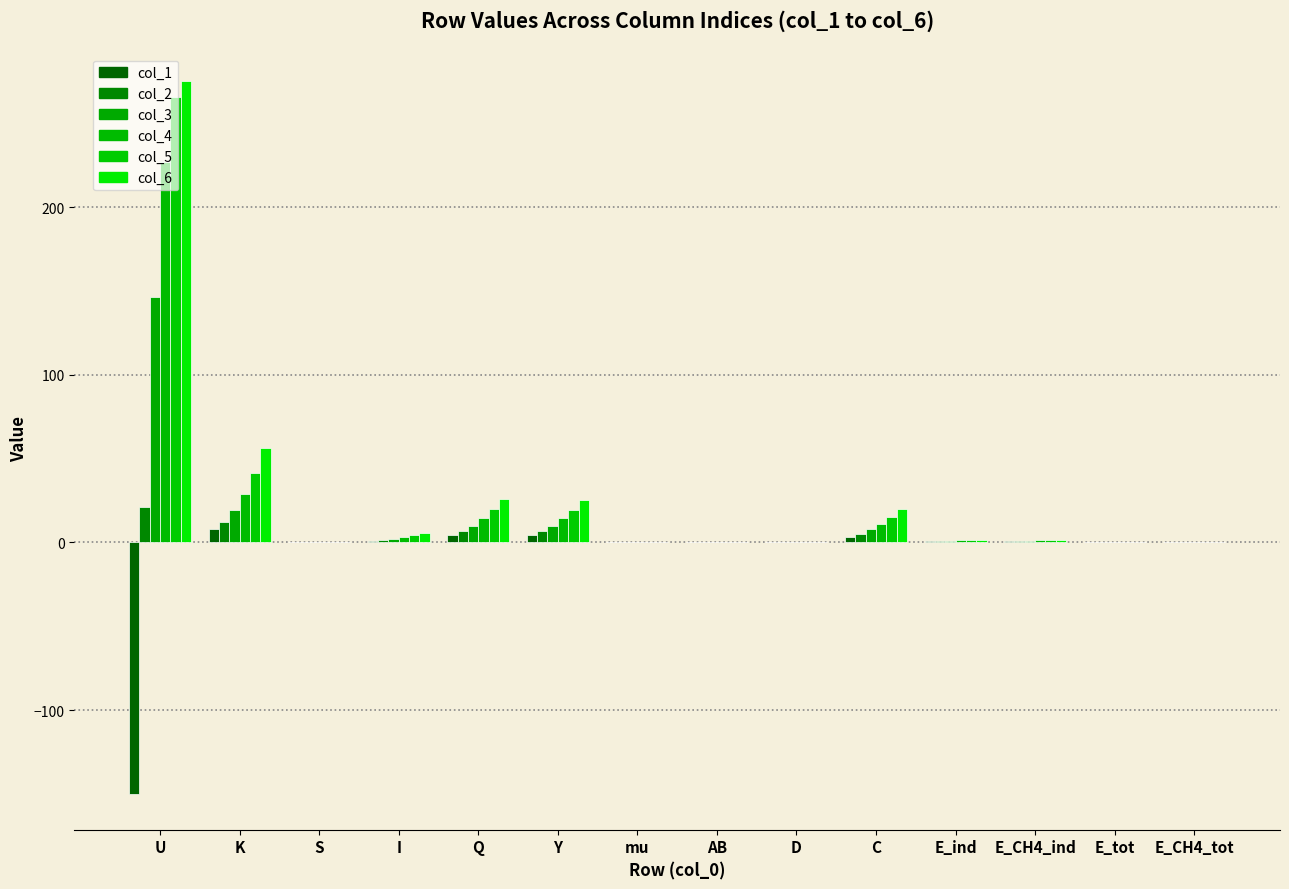

Where is col_5 nearest to the value 132?

K